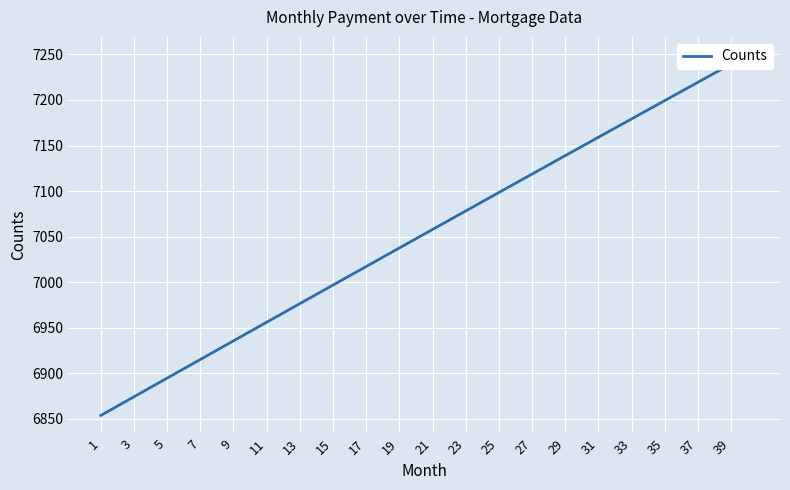

True or false: the data has more than 2 interior local peaks.

False